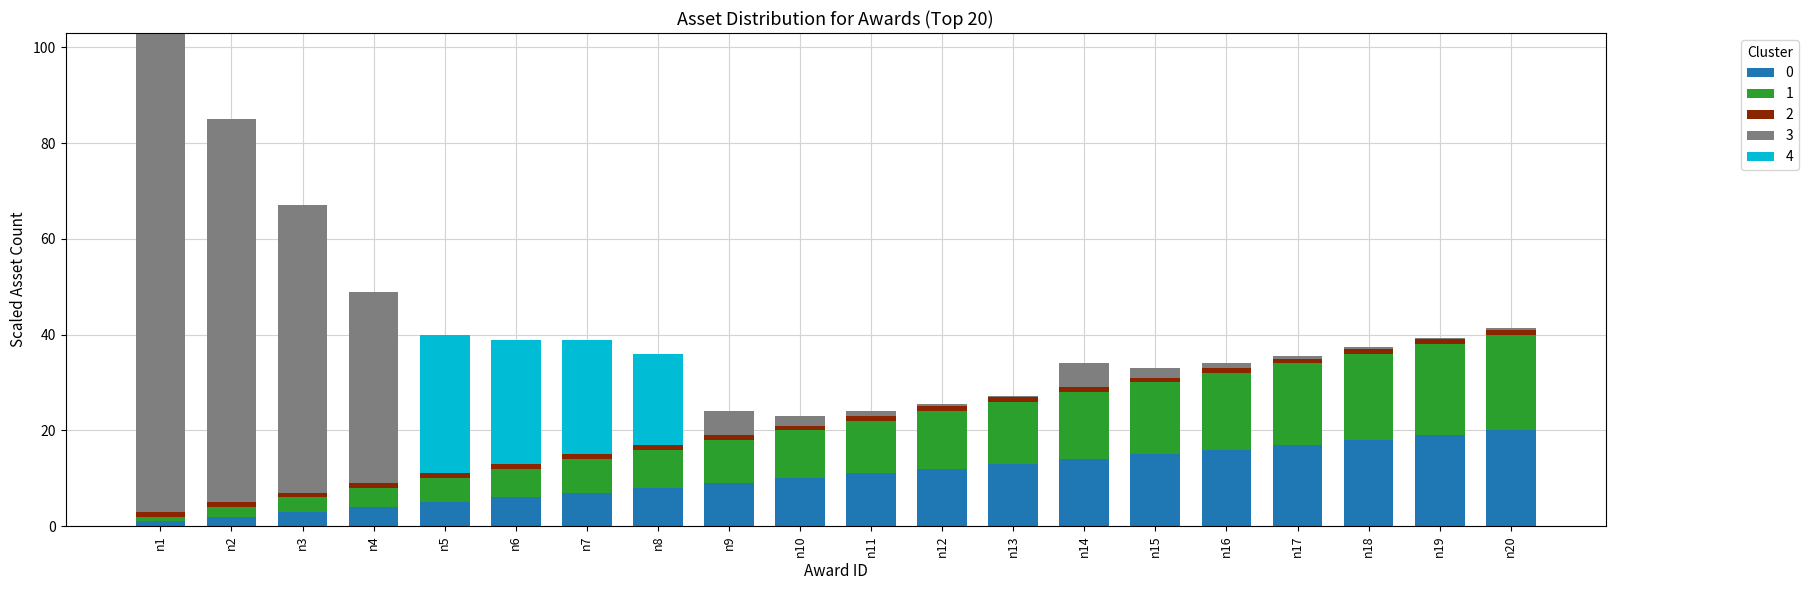

Is it true that 0 equals 8.6 at n5?

False